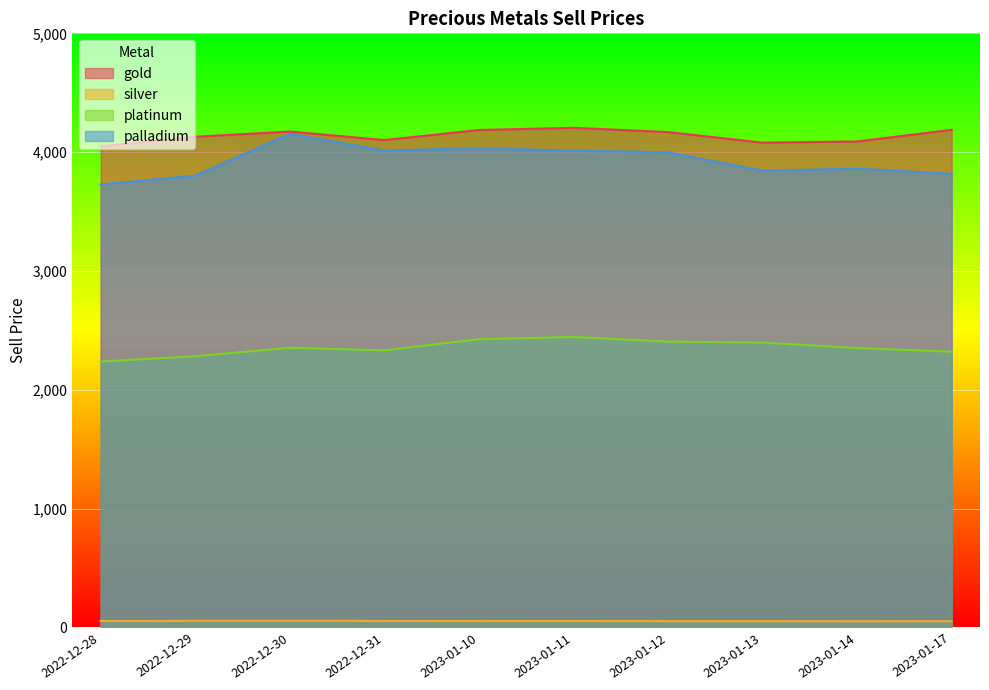

How many lines are shown in the chart?

4